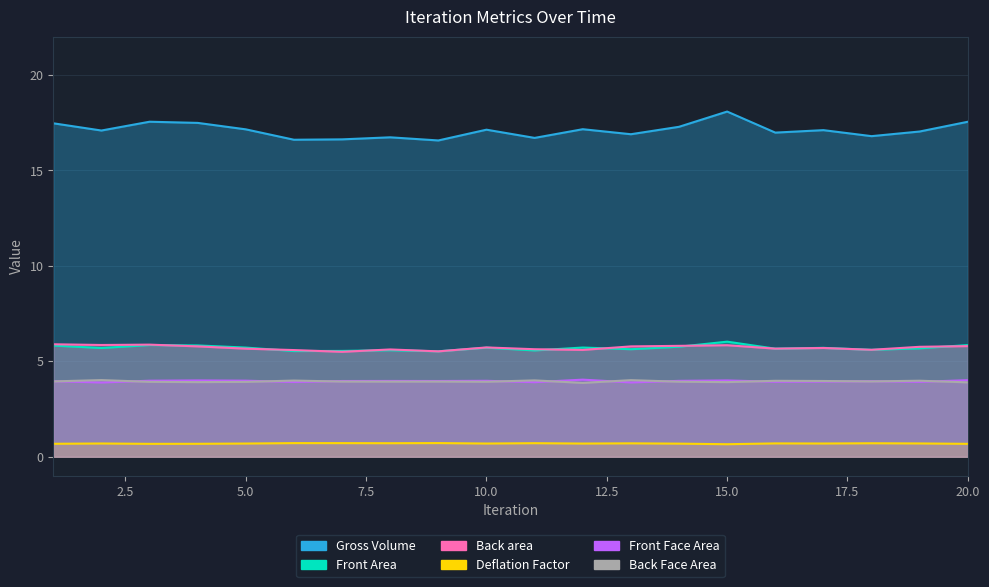

What is the value of the Back area point at the 6th from the left?

5.6